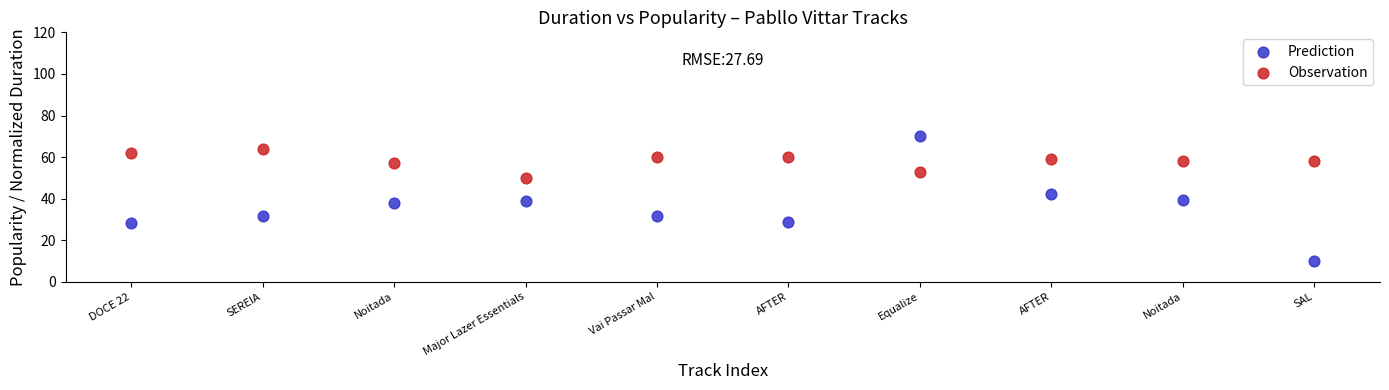

Which series contains the lowest Y value?

Prediction